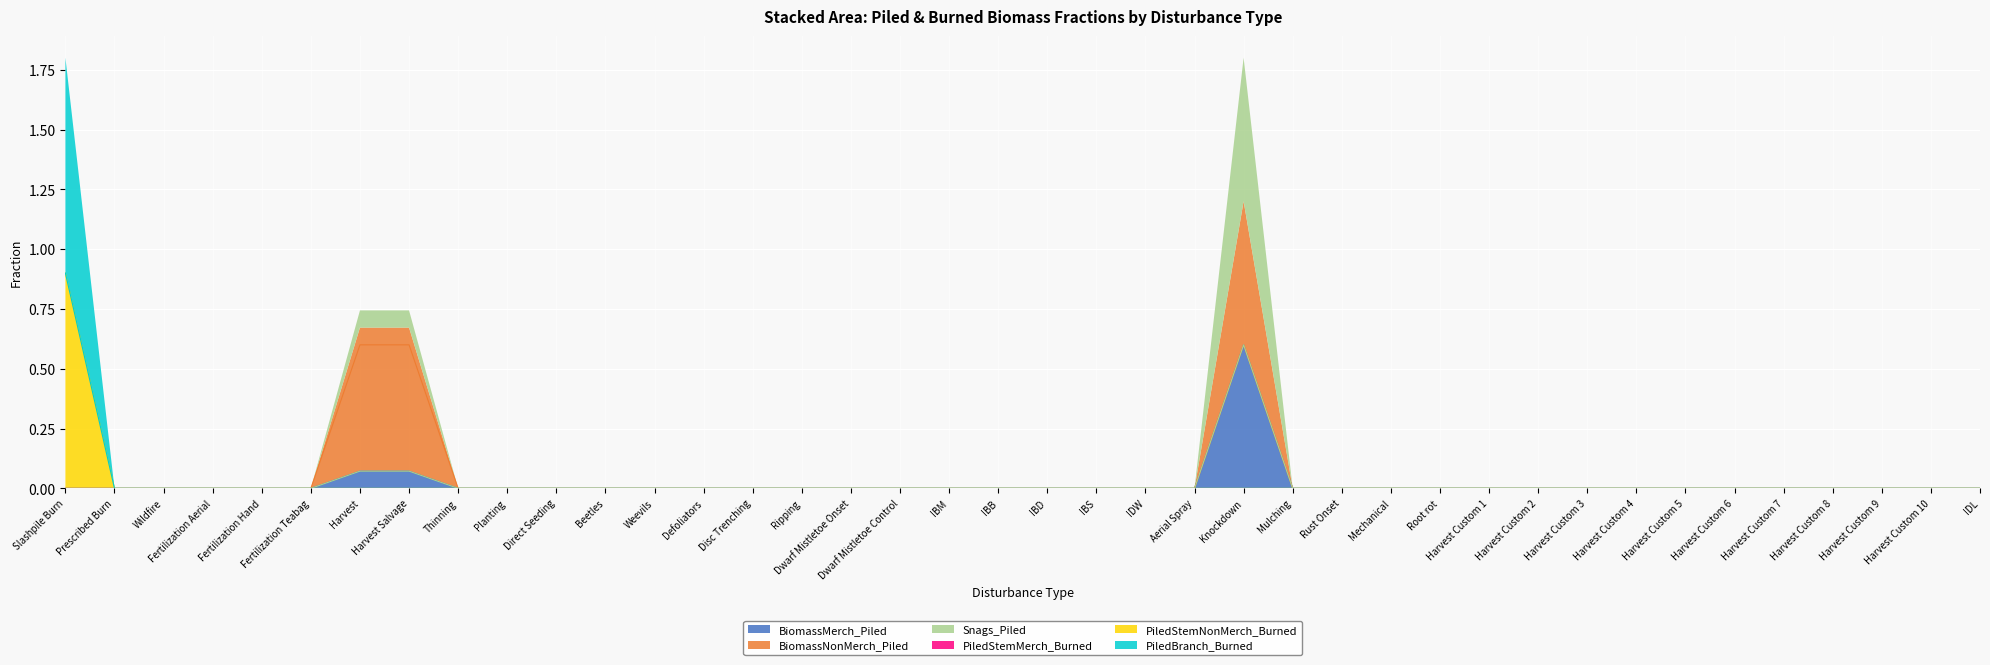

Is the value of Snags_Piled at Harvest Custom 4 greater than the value of PiledBranch_Burned at Root rot?

No